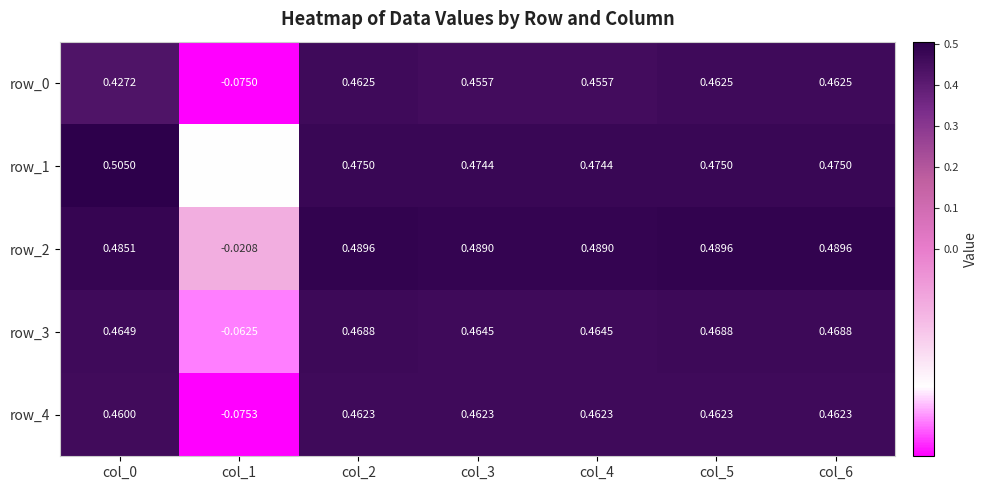

Is the value of row_2 at col_6 greater than the value of row_4 at col_2?

Yes